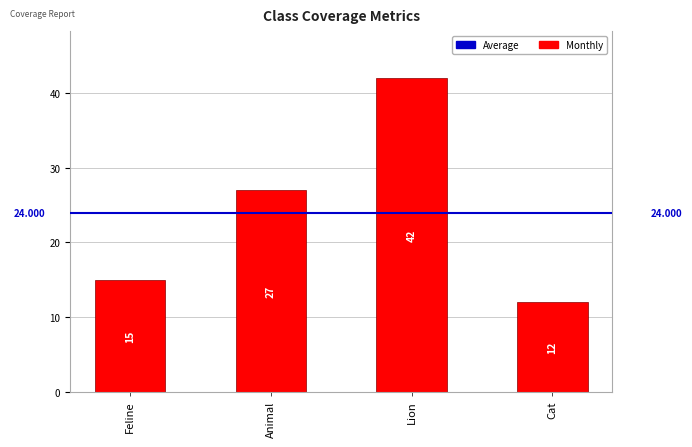

How many series are shown in this chart?

1